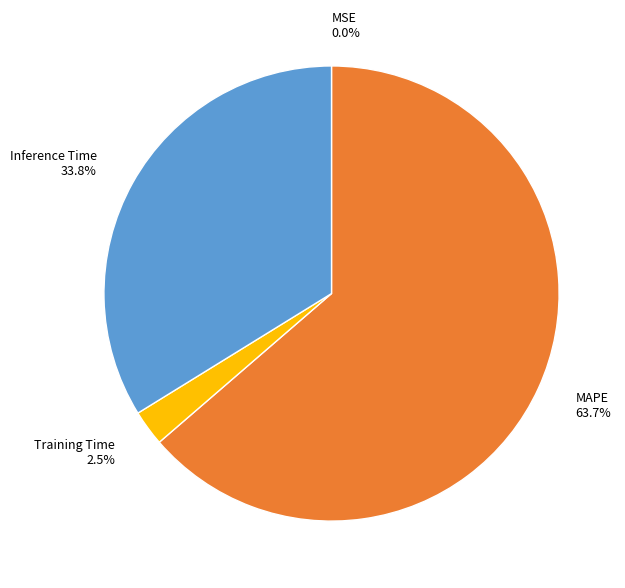

Is there a majority slice in this chart?

Yes